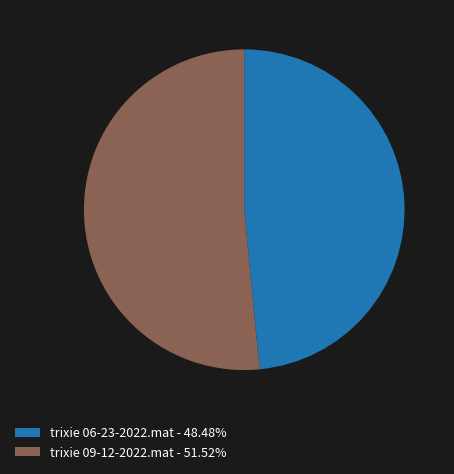

Approximately how many times larger is the value at trixie 06-23-2022.mat - 48.48% compared to trixie 09-12-2022.mat - 51.52%?

0.9